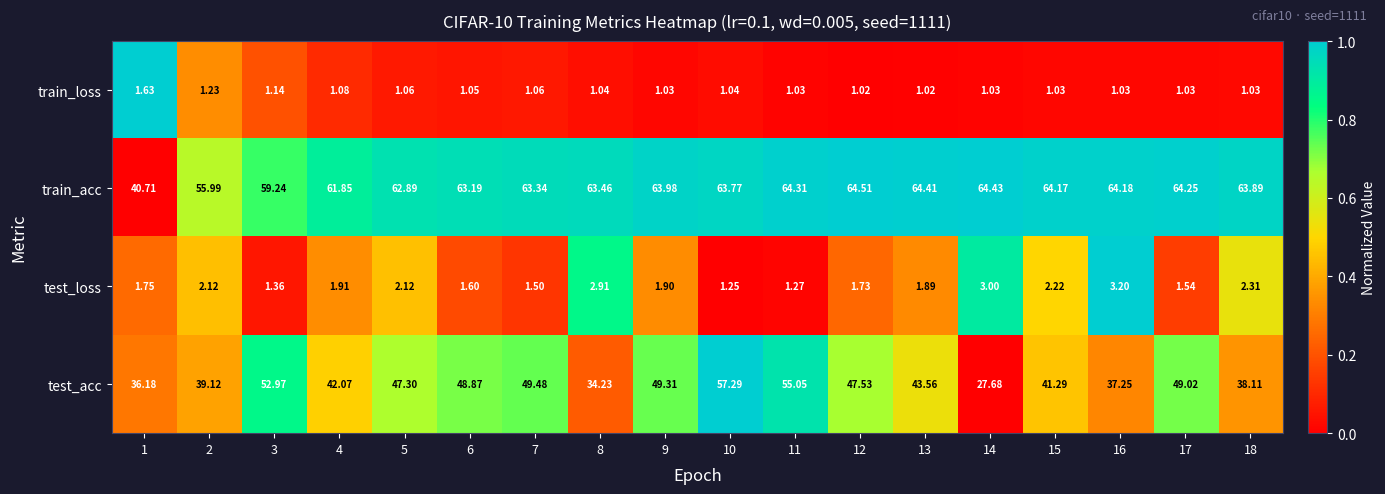

Which series changed the most between 4 and 13?

train_acc